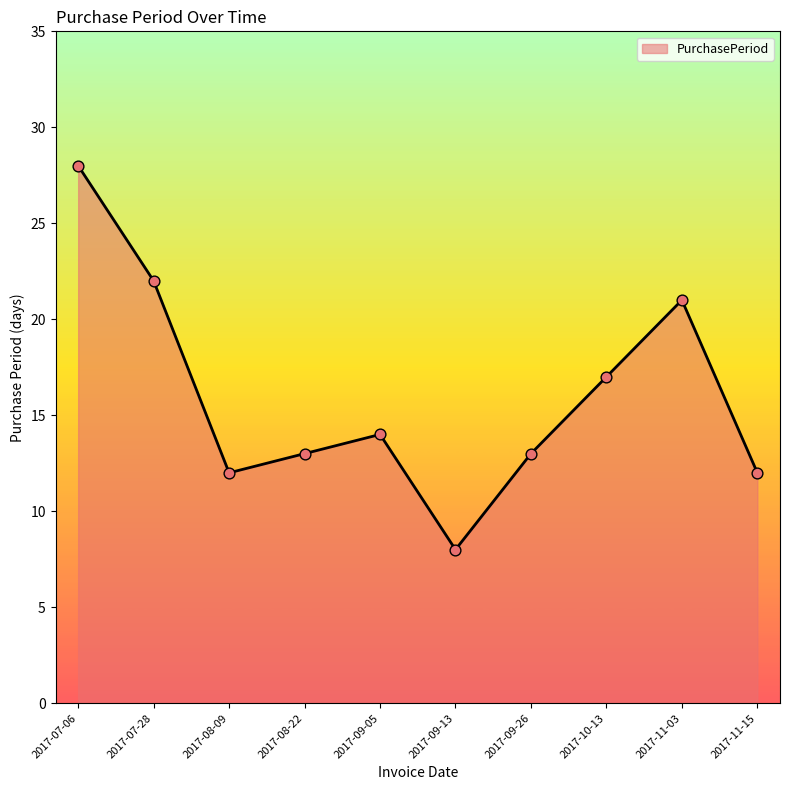

Between 2017-09-13 and 2017-09-05, which is larger?

2017-09-05